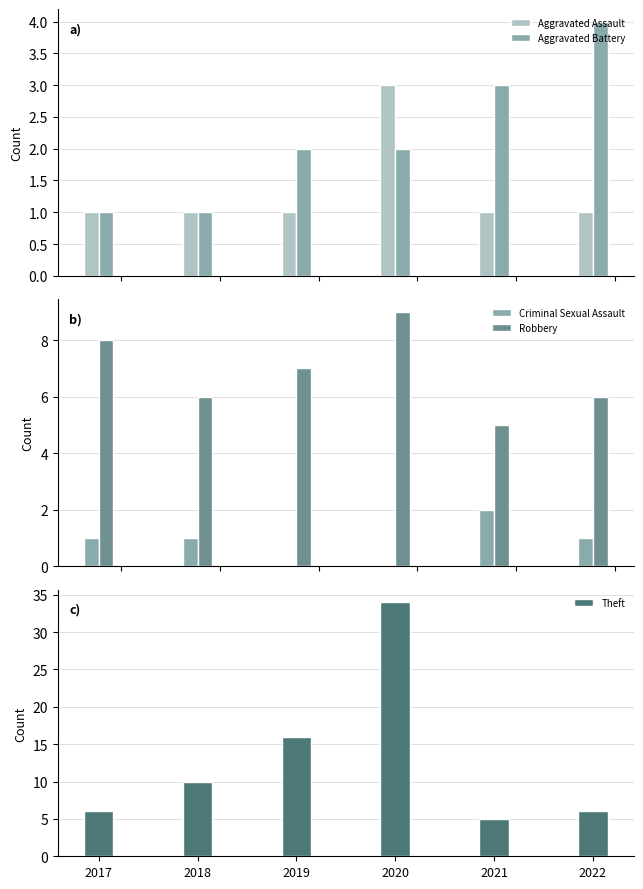

Which series changed the most between 2018 and 2022?

Theft